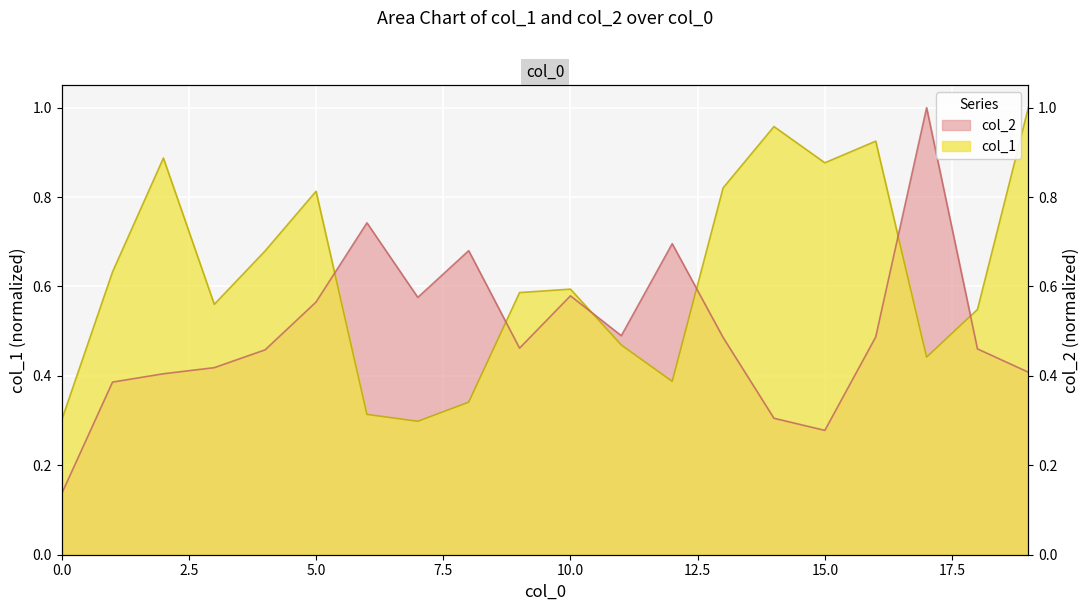

Reading left to right, extract all data points from this chart.

col_1: 0.3	0.6	0.9	0.6	0.7	0.8	0.3	0.3	0.3	0.6	0.6	0.5	0.4	0.8	1.0	0.9	0.9	0.4	0.5	1.0
col_2: 0.1	0.4	0.4	0.4	0.5	0.6	0.7	0.6	0.7	0.5	0.6	0.5	0.7	0.5	0.3	0.3	0.5	1.0	0.5	0.4